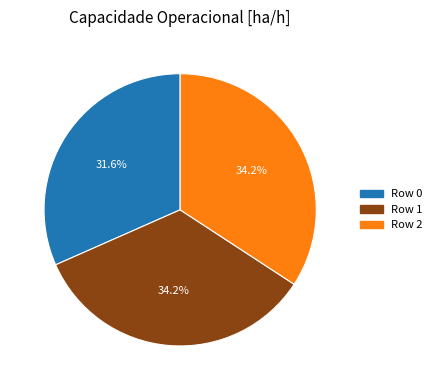

To the nearest percent, what percentage of the pie is Row 1?

34%